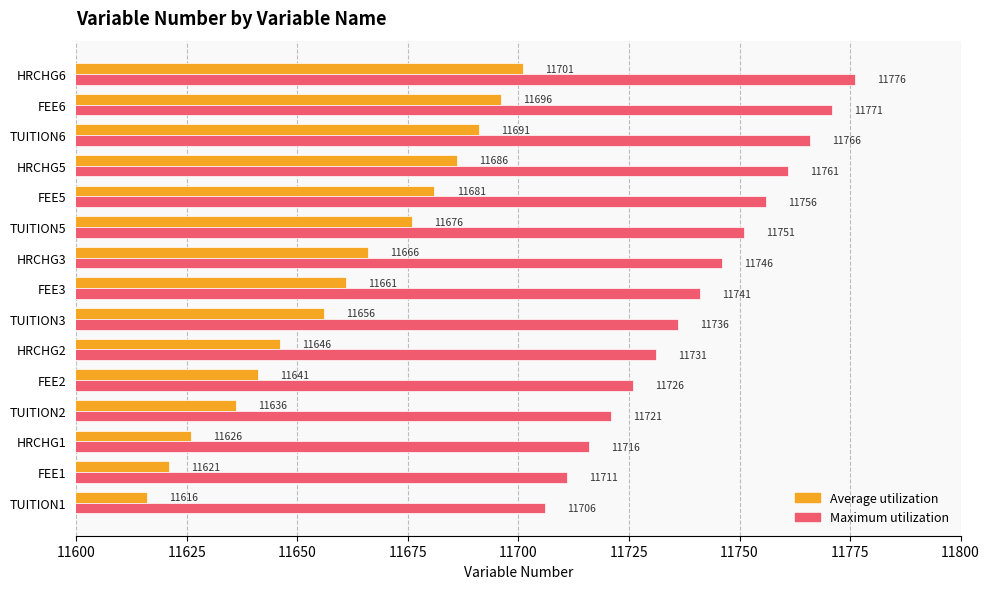

How many data points does each series have?

15